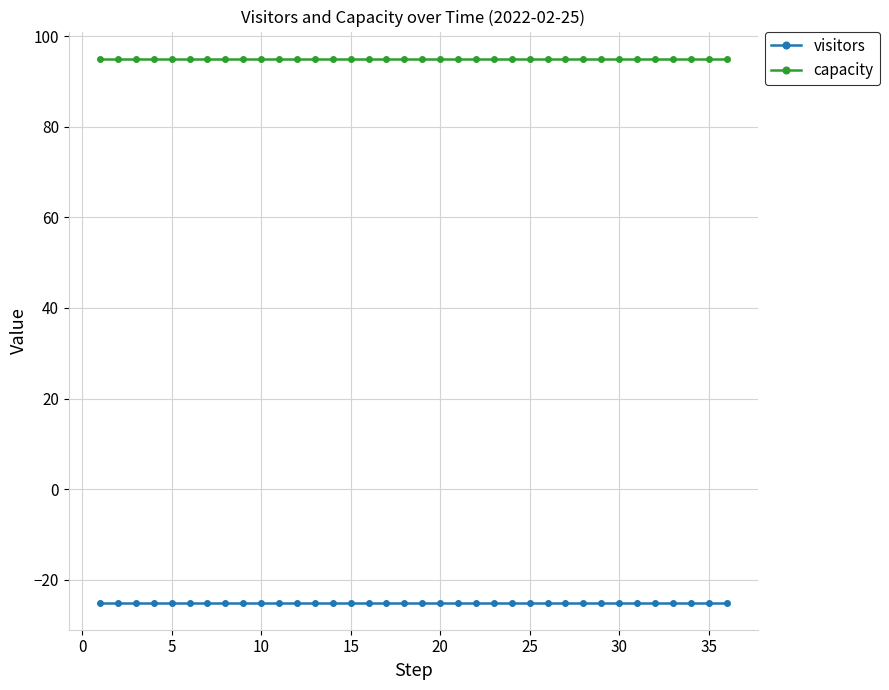

How many categories are shown in the chart?

36